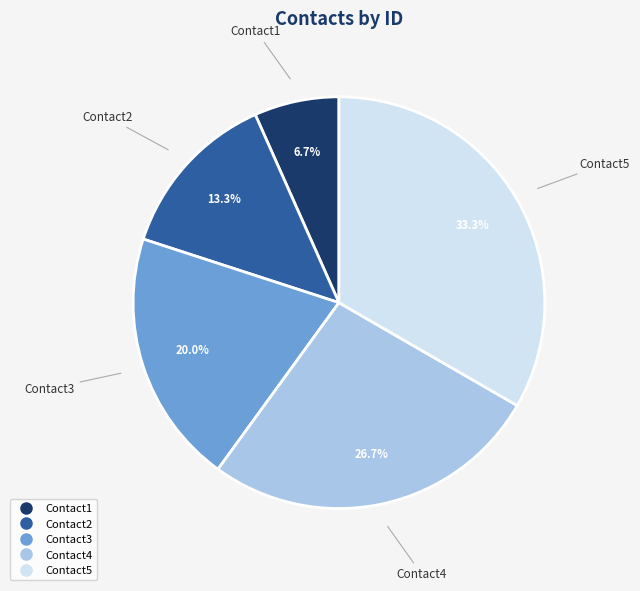

Combined, what portion of the pie is Contact1 and Contact3?

26.7%